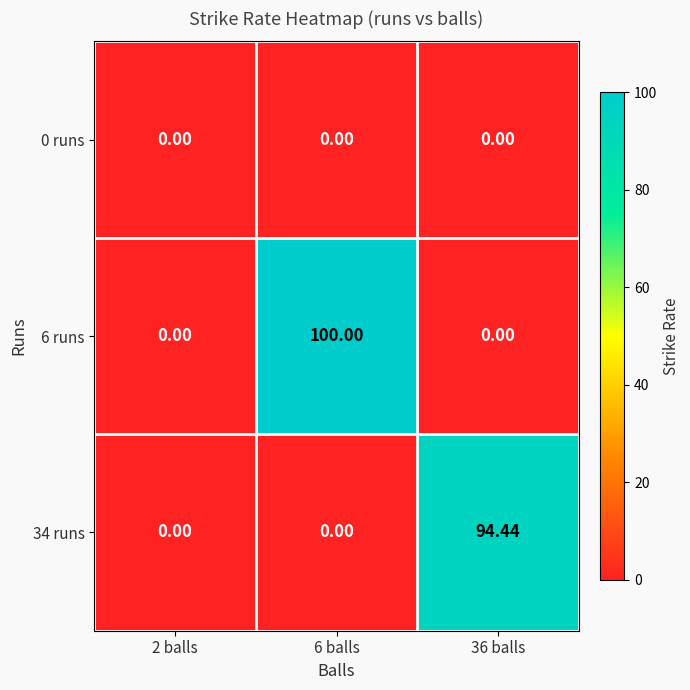

Which series changed the most between 2 balls and 6 balls?

6 runs